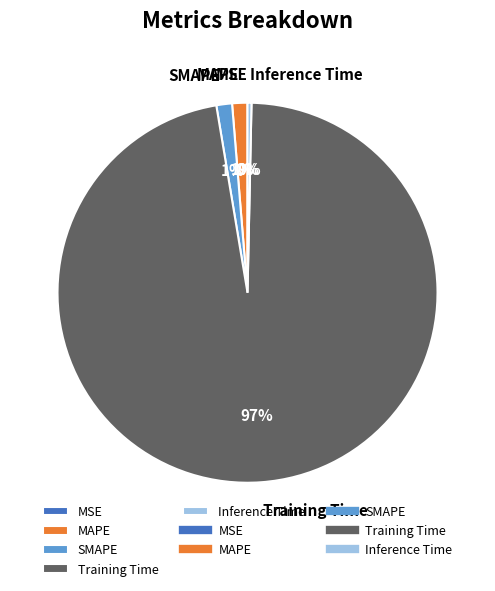

How many segments does this pie chart have?

5